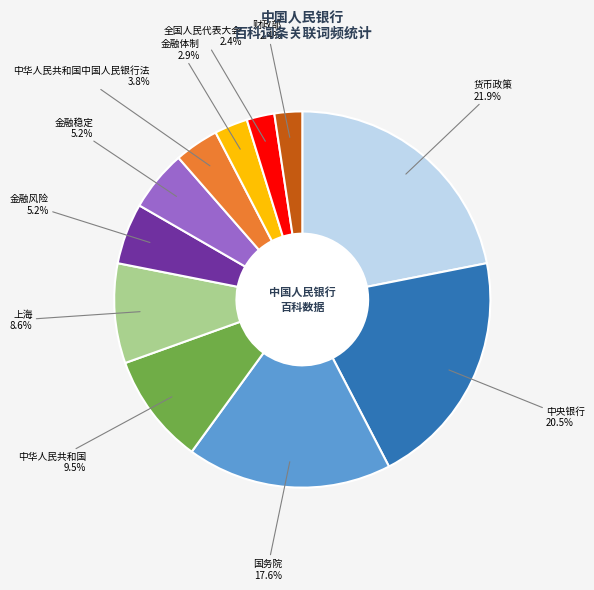

Between 中华人民共和国中国人民银行法 and 上海, which is larger?

上海